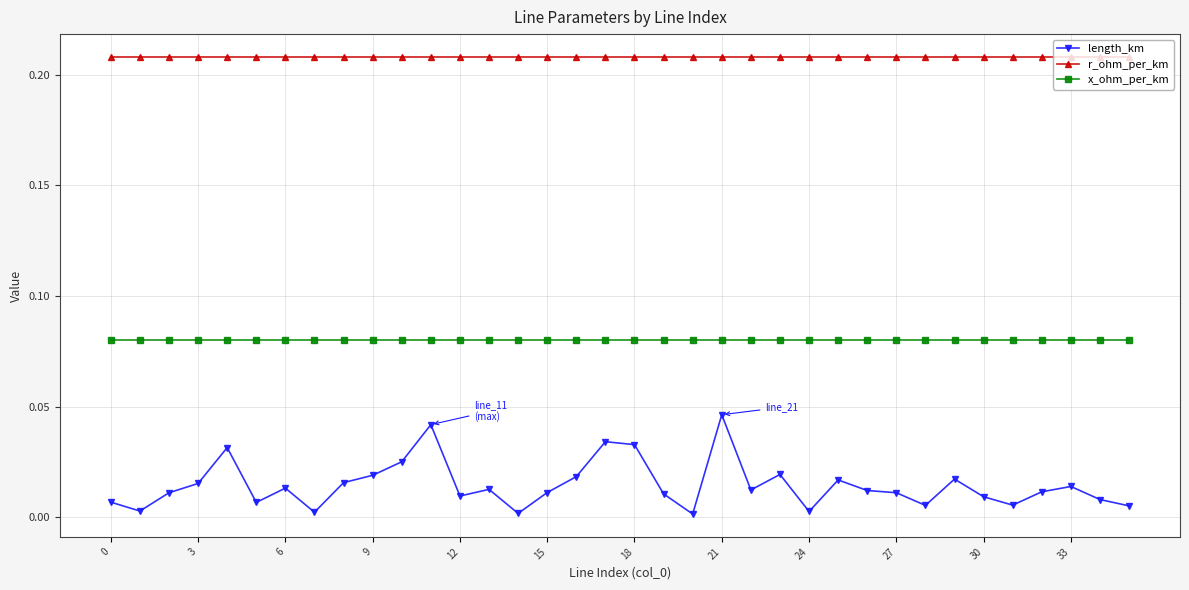

True or false: r_ohm_per_km and x_ohm_per_km cross at least once.

False